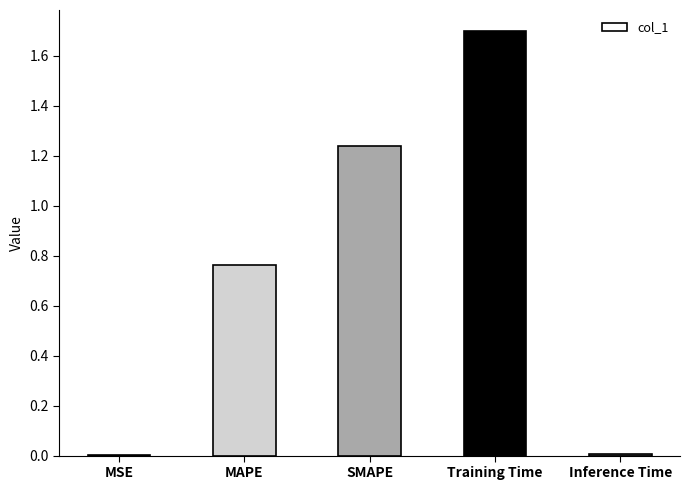

What is the sum of the values at Training Time and SMAPE?

2.9